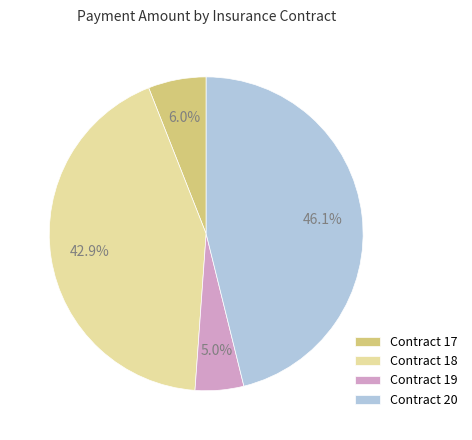

What is the smallest slice in the pie chart?

Contract 19